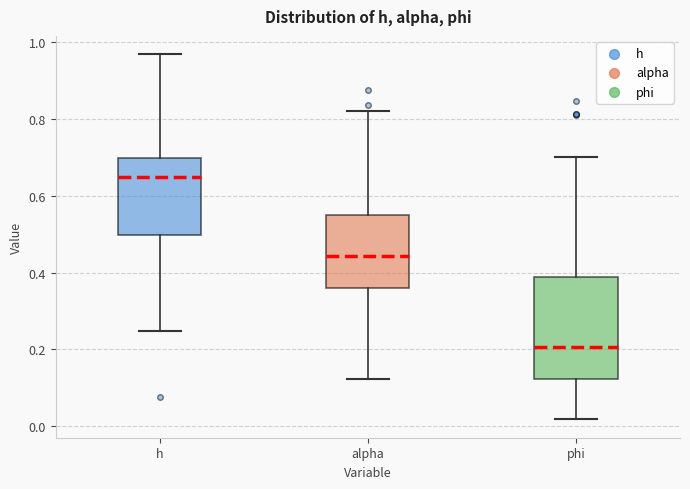

Reading left to right, read every box against the y-axis: the position of its median line, the range the box covers, and the ends of its whiskers. The values are not printed on the chart, so give them approximately, as read against the axis.

h: median 0.64, box 0.50 to 0.70, whiskers 0.24 to 0.96
alpha: median 0.44, box 0.36 to 0.54, whiskers 0.12 to 0.82
phi: median 0.20, box 0.12 to 0.38, whiskers 0.02 to 0.70